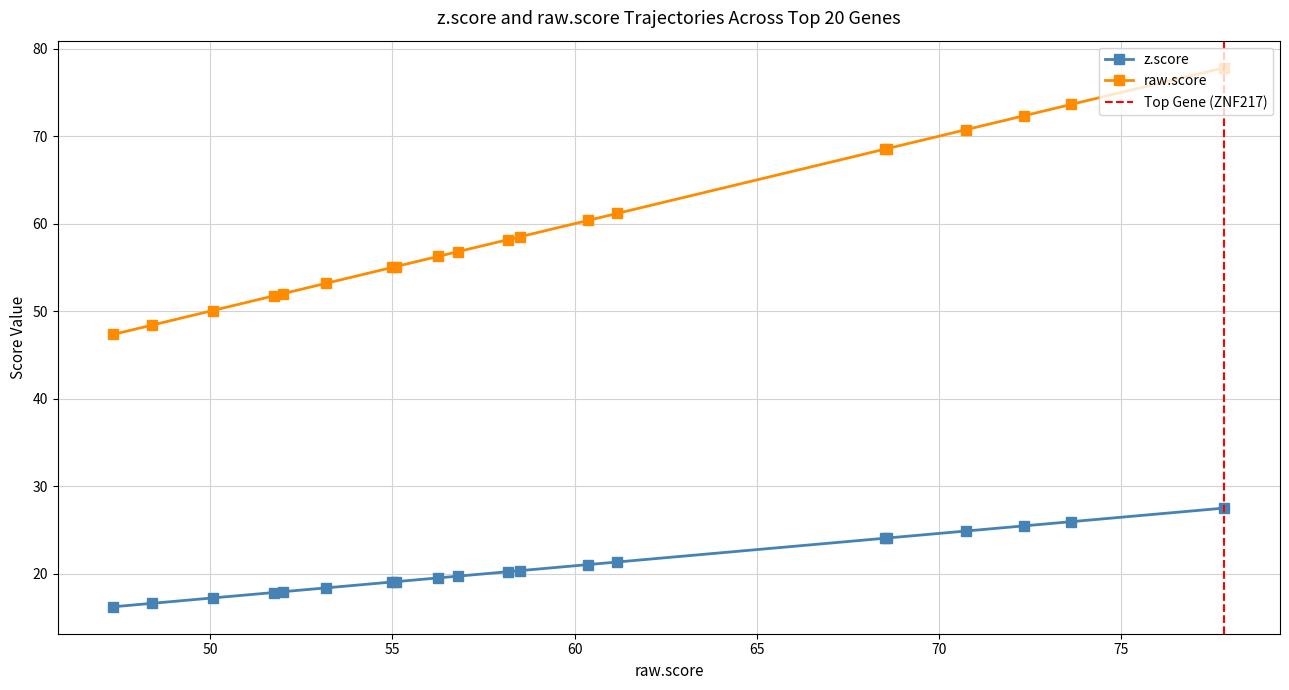

Which series changed the most between TBX2 and PARD6B?

raw.score